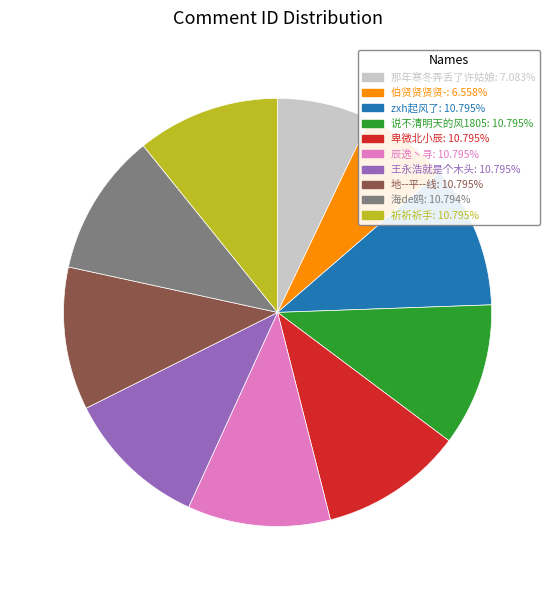

Is it true that 地--平--线 is 11% of the pie?

True